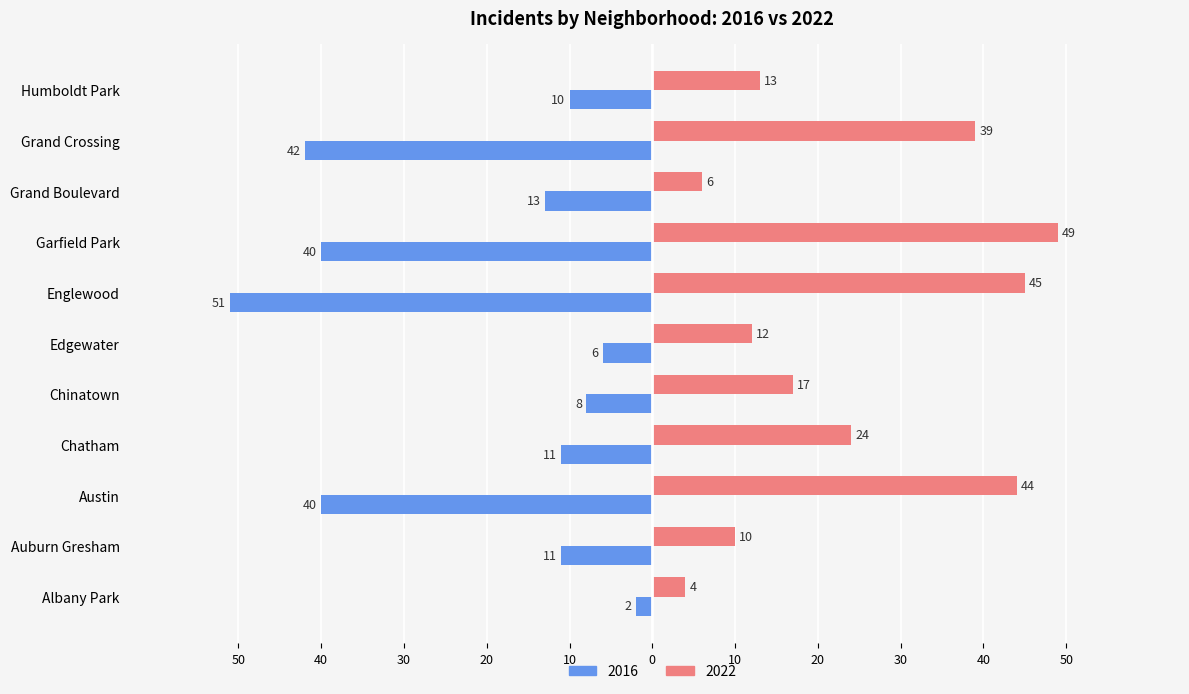

Is it true that 2022 equals 44 at Austin?

True